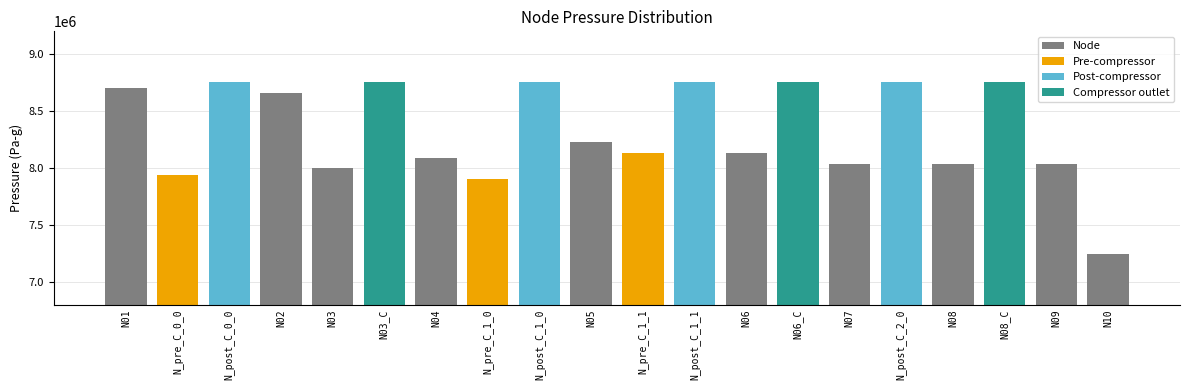

What is the greatest value displayed?

8758481.3